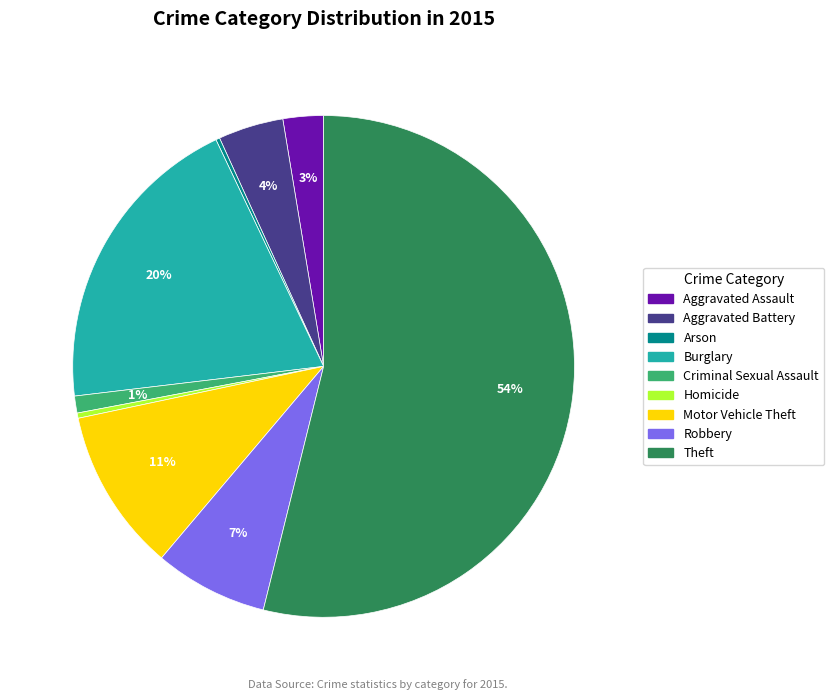

Between Aggravated Assault and Homicide, which is larger?

Aggravated Assault